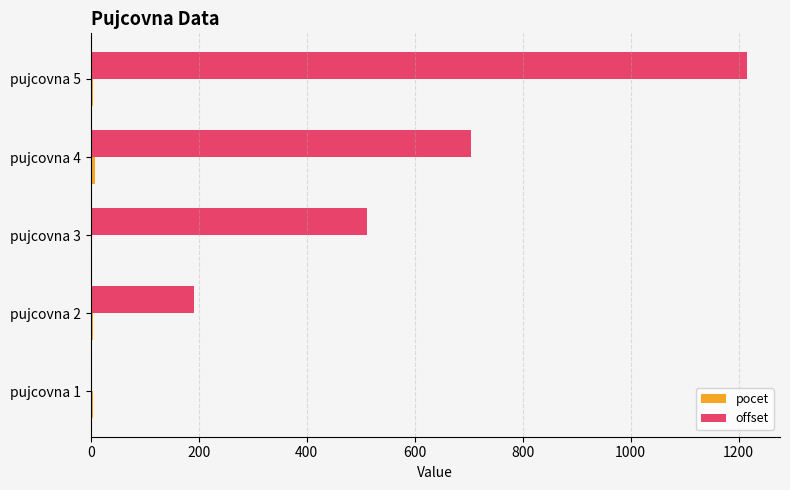

At which category is the sum across all series the highest?

pujcovna 5